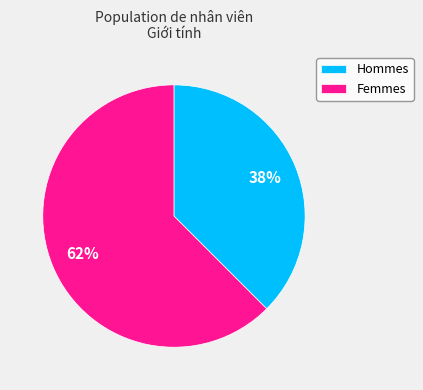

The Hommes slice represents 52% of the pie. True or false?

False